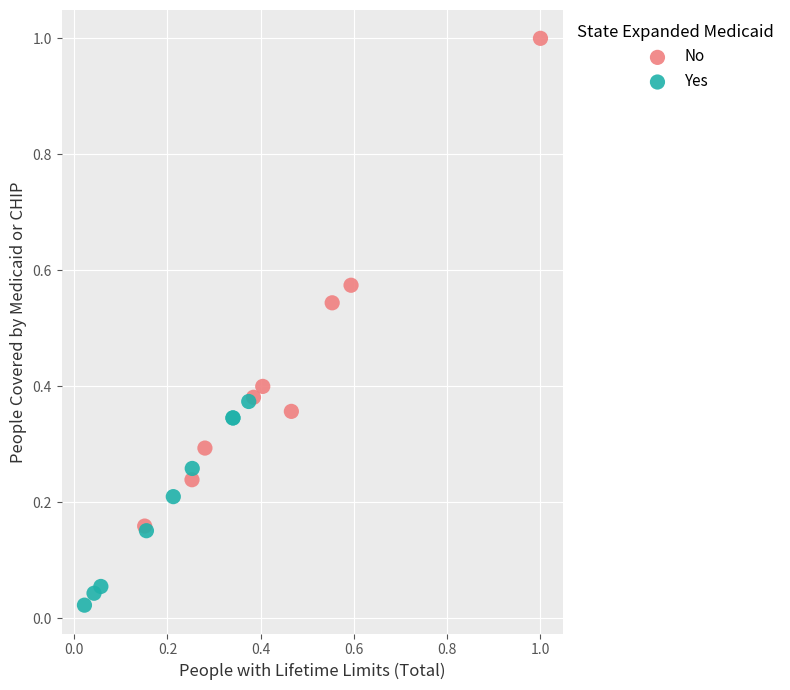

Which series reaches the maximum Y coordinate?

No